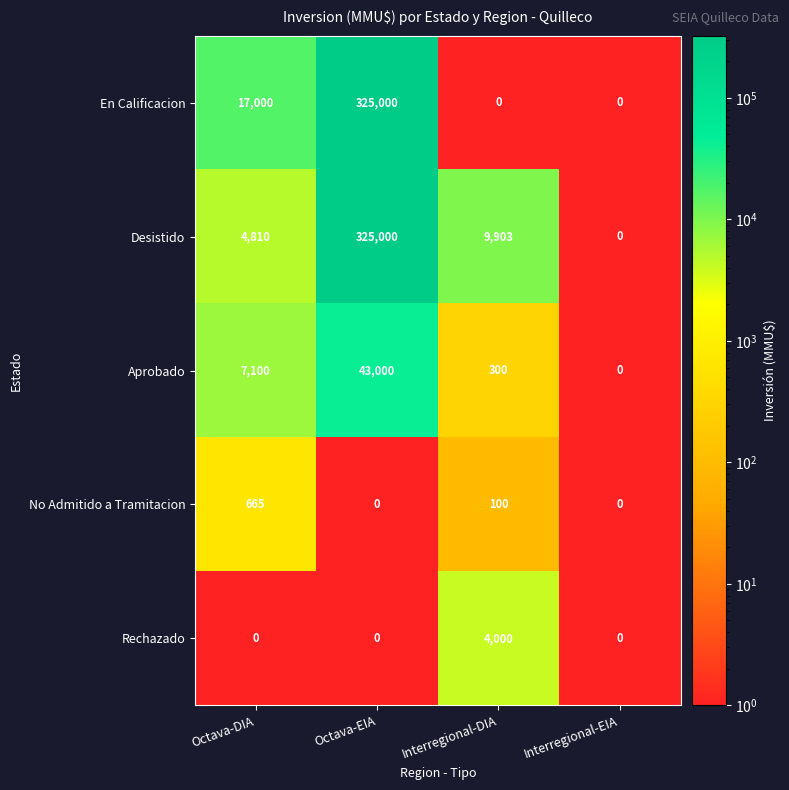

What is the total value across all series at Interregional-EIA?

0